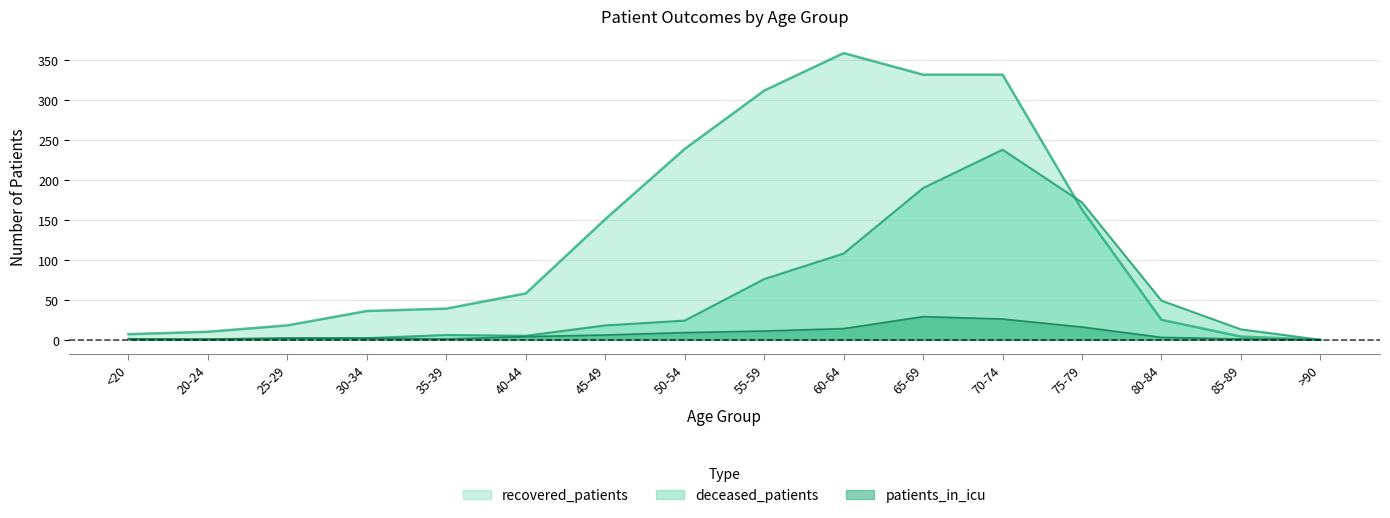

At which category is the sum across all series the highest?

70-74